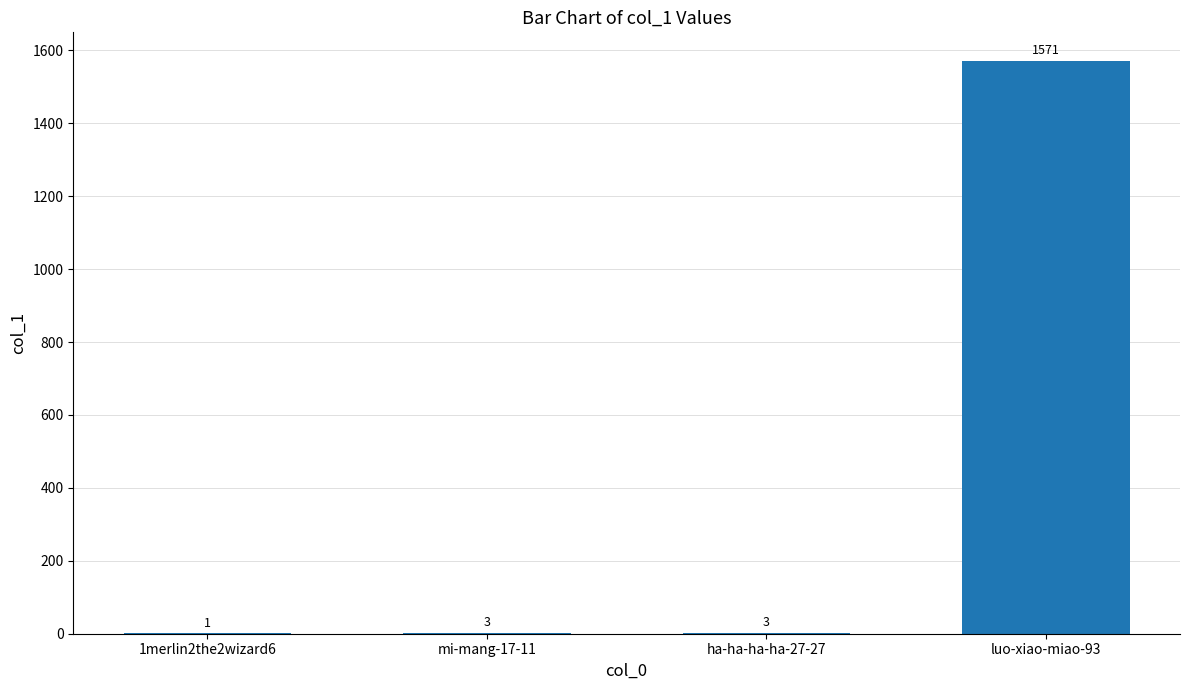

Is it true that the value at luo-xiao-miao-93 is 1571?

True